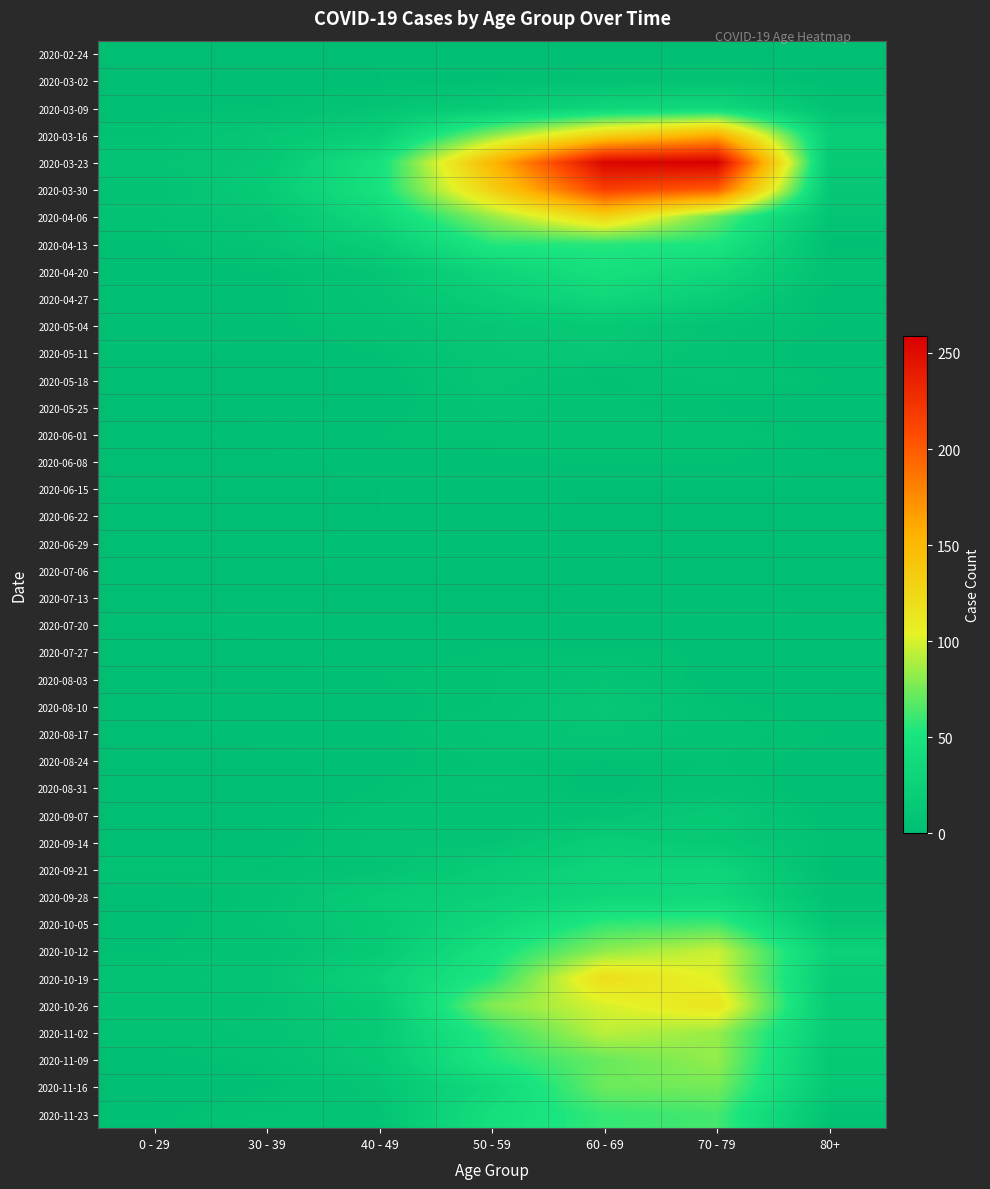

Reading left to right, extract all data points from this chart.

2020-02-24: 0 - 29=0	30 - 39=0	40 - 49=1	50 - 59=1	60 - 69=1	70 - 79=1	80+=0
2020-03-02: 0 - 29=0	30 - 39=1	40 - 49=1	50 - 59=3	60 - 69=5	70 - 79=7	80+=1
2020-03-09: 0 - 29=2	30 - 39=3	40 - 49=9	50 - 59=17	60 - 69=31	70 - 79=35	80+=6
2020-03-16: 0 - 29=4	30 - 39=12	40 - 49=21	50 - 59=81	60 - 69=130	70 - 79=158	80+=21
2020-03-23: 0 - 29=8	30 - 39=12	40 - 49=46	50 - 59=151	60 - 69=255	70 - 79=259	80+=15
2020-03-30: 0 - 29=4	30 - 39=17	40 - 49=47	50 - 59=131	60 - 69=216	70 - 79=199	80+=11
2020-04-06: 0 - 29=6	30 - 39=10	40 - 49=34	50 - 59=83	60 - 69=129	70 - 79=71	80+=8
2020-04-13: 0 - 29=2	30 - 39=9	40 - 49=20	50 - 59=55	60 - 69=56	70 - 79=52	80+=2
2020-04-20: 0 - 29=1	30 - 39=2	40 - 49=9	50 - 59=30	60 - 69=45	70 - 79=33	80+=5
2020-04-27: 0 - 29=2	30 - 39=2	40 - 49=7	50 - 59=21	60 - 69=33	70 - 79=21	80+=0
2020-05-04: 0 - 29=3	30 - 39=2	40 - 49=6	50 - 59=11	60 - 69=14	70 - 79=7	80+=3
2020-05-11: 0 - 29=1	30 - 39=0	40 - 49=3	50 - 59=11	60 - 69=12	70 - 79=7	80+=0
2020-05-18: 0 - 29=0	30 - 39=1	40 - 49=0	50 - 59=10	60 - 69=3	70 - 79=7	80+=3
2020-05-25: 0 - 29=0	30 - 39=0	40 - 49=1	50 - 59=7	60 - 69=5	70 - 79=2	80+=1
2020-06-01: 0 - 29=0	30 - 39=2	40 - 49=3	50 - 59=5	60 - 69=6	70 - 79=6	80+=2
2020-06-08: 0 - 29=0	30 - 39=0	40 - 49=2	50 - 59=2	60 - 69=3	70 - 79=3	80+=0
2020-06-15: 0 - 29=0	30 - 39=0	40 - 49=1	50 - 59=2	60 - 69=1	70 - 79=1	80+=1
2020-06-22: 0 - 29=1	30 - 39=0	40 - 49=1	50 - 59=2	60 - 69=0	70 - 79=1	80+=0
2020-06-29: 0 - 29=0	30 - 39=0	40 - 49=2	50 - 59=3	60 - 69=0	70 - 79=0	80+=0
2020-07-06: 0 - 29=0	30 - 39=1	40 - 49=1	50 - 59=1	60 - 69=3	70 - 79=0	80+=0
2020-07-13: 0 - 29=0	30 - 39=0	40 - 49=0	50 - 59=0	60 - 69=0	70 - 79=3	80+=0
2020-07-20: 0 - 29=1	30 - 39=2	40 - 49=1	50 - 59=1	60 - 69=2	70 - 79=1	80+=1
2020-07-27: 0 - 29=0	30 - 39=0	40 - 49=2	50 - 59=3	60 - 69=3	70 - 79=3	80+=3
2020-08-03: 0 - 29=1	30 - 39=0	40 - 49=3	50 - 59=4	60 - 69=8	70 - 79=1	80+=1
2020-08-10: 0 - 29=1	30 - 39=2	40 - 49=2	50 - 59=4	60 - 69=12	70 - 79=4	80+=1
2020-08-17: 0 - 29=0	30 - 39=2	40 - 49=2	50 - 59=7	60 - 69=9	70 - 79=5	80+=3
2020-08-24: 0 - 29=0	30 - 39=0	40 - 49=2	50 - 59=4	60 - 69=3	70 - 79=4	80+=2
2020-08-31: 0 - 29=0	30 - 39=0	40 - 49=3	50 - 59=7	60 - 69=1	70 - 79=6	80+=0
2020-09-07: 0 - 29=0	30 - 39=1	40 - 49=5	50 - 59=4	60 - 69=7	70 - 79=14	80+=0
2020-09-14: 0 - 29=1	30 - 39=1	40 - 49=7	50 - 59=7	60 - 69=20	70 - 79=14	80+=4
2020-09-21: 0 - 29=5	30 - 39=4	40 - 49=7	50 - 59=19	60 - 69=29	70 - 79=30	80+=1
2020-09-28: 0 - 29=0	30 - 39=5	40 - 49=18	50 - 59=24	60 - 69=32	70 - 79=35	80+=5
2020-10-05: 0 - 29=1	30 - 39=7	40 - 49=15	50 - 59=33	60 - 69=58	70 - 79=62	80+=11
2020-10-12: 0 - 29=3	30 - 39=5	40 - 49=15	50 - 59=47	60 - 69=82	70 - 79=97	80+=25
2020-10-19: 0 - 29=5	30 - 39=8	40 - 49=25	50 - 59=55	60 - 69=121	70 - 79=102	80+=18
2020-10-26: 0 - 29=5	30 - 39=6	40 - 49=16	50 - 59=79	60 - 69=100	70 - 79=115	80+=18
2020-11-02: 0 - 29=5	30 - 39=7	40 - 49=16	50 - 59=58	60 - 69=93	70 - 79=84	80+=19
2020-11-09: 0 - 29=1	30 - 39=5	40 - 49=14	50 - 59=54	60 - 69=72	70 - 79=83	80+=13
2020-11-16: 0 - 29=0	30 - 39=2	40 - 49=10	50 - 59=35	60 - 69=73	70 - 79=75	80+=14
2020-11-23: 0 - 29=2	30 - 39=7	40 - 49=7	50 - 59=43	60 - 69=59	70 - 79=63	80+=6